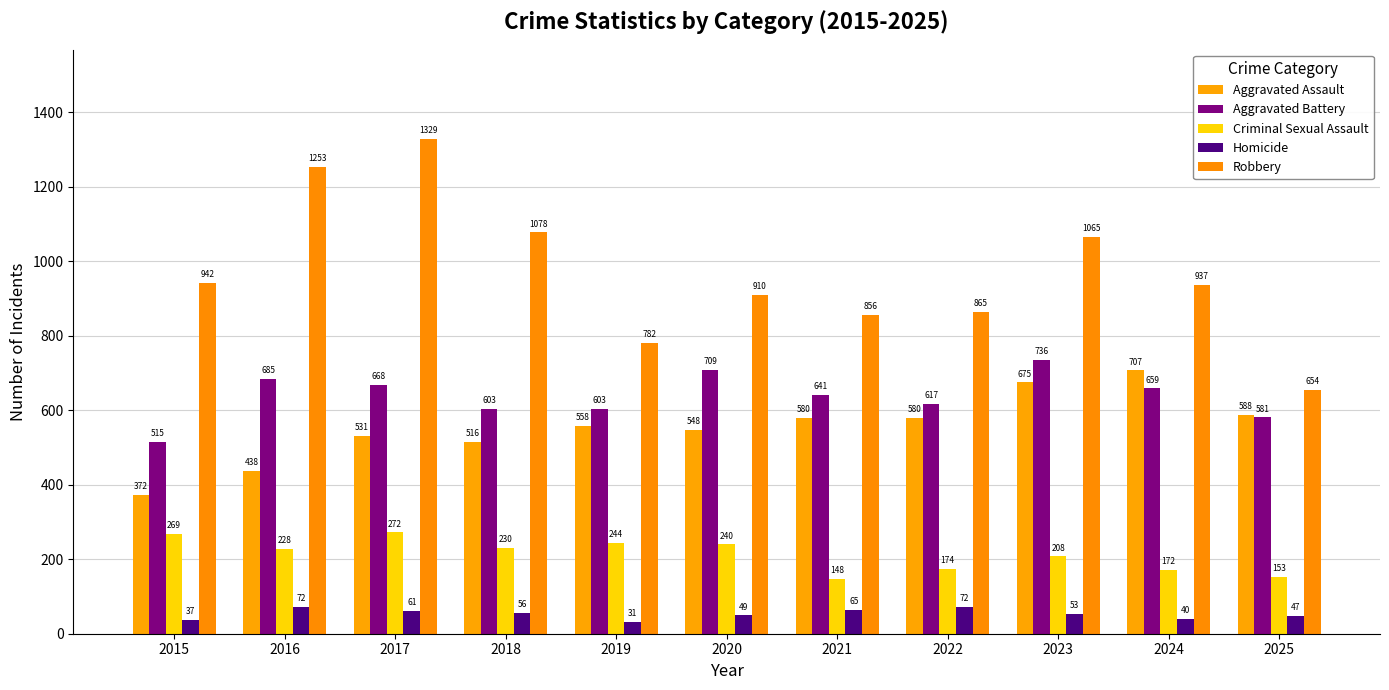

At which label does Aggravated Battery reach its peak?

2023